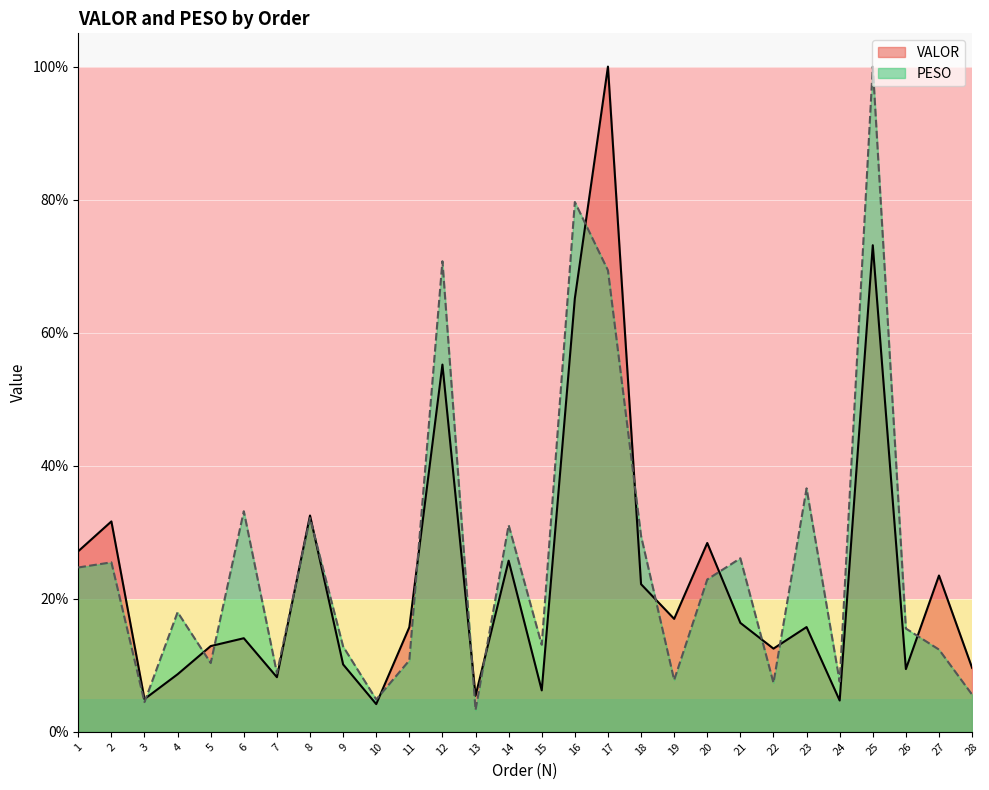

Is the value of PESO at 3 greater than the value of VALOR at 3?

No